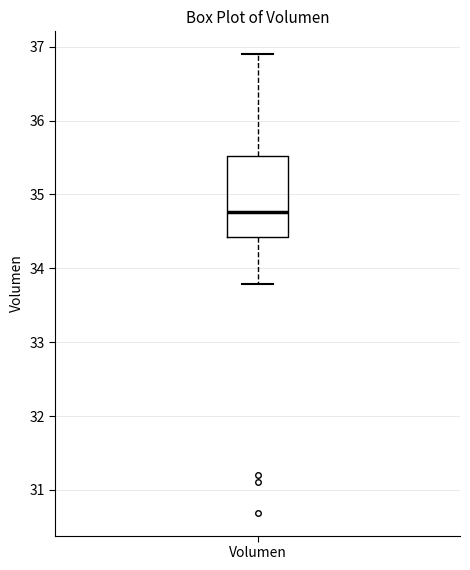

Transcribe this box plot: give where the median line is, the range the box spans, and where the two whiskers end, as read against the y-axis. The values are not printed on the chart, so give them approximately, as read against the axis.

median 34.8, box 34.4 to 35.5, whiskers 33.8 to 36.9